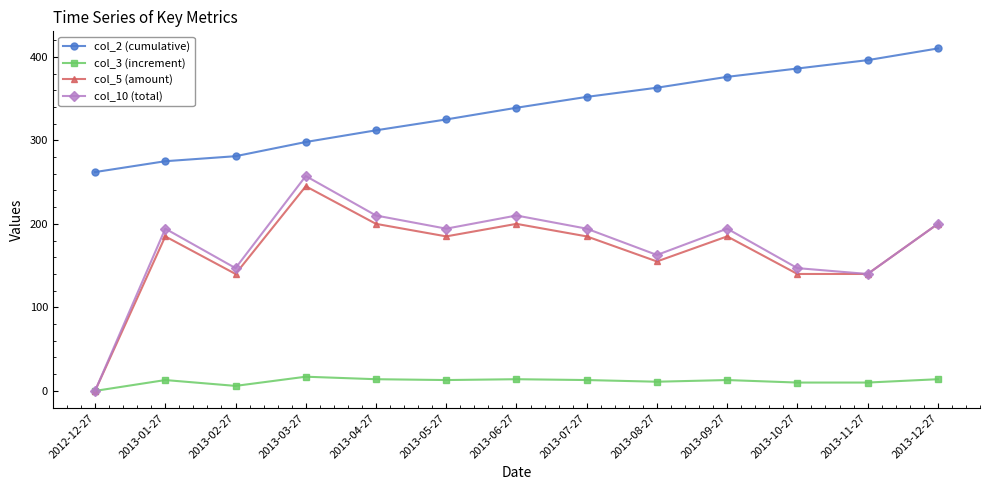

Which series has the largest total across all categories?

col_2 (cumulative)